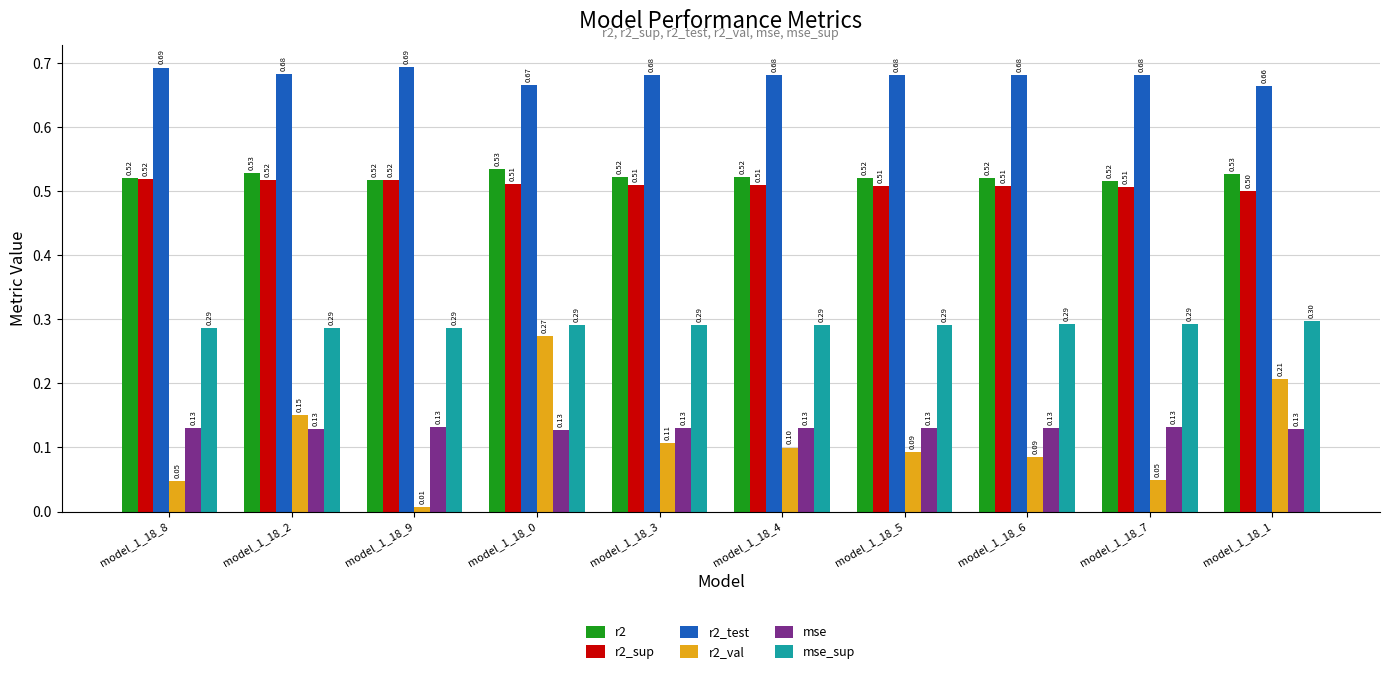

What is the label of the 9th bar from the right?

model_1_18_2